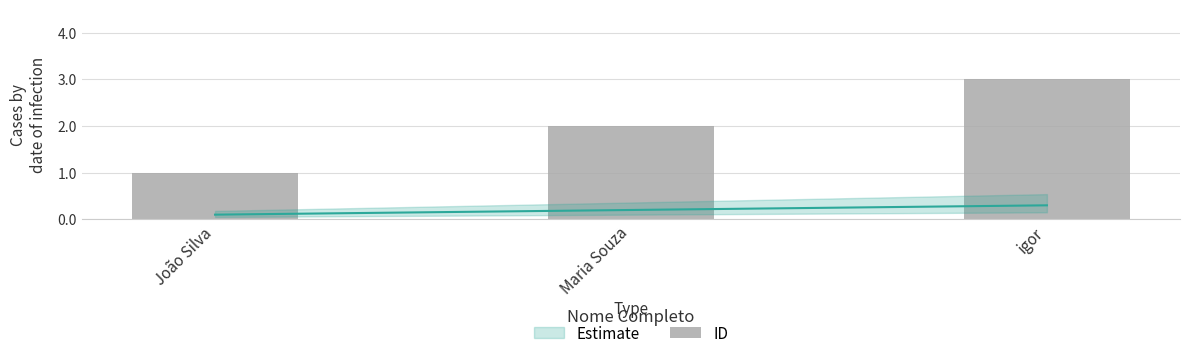

What is the smallest value displayed?

1